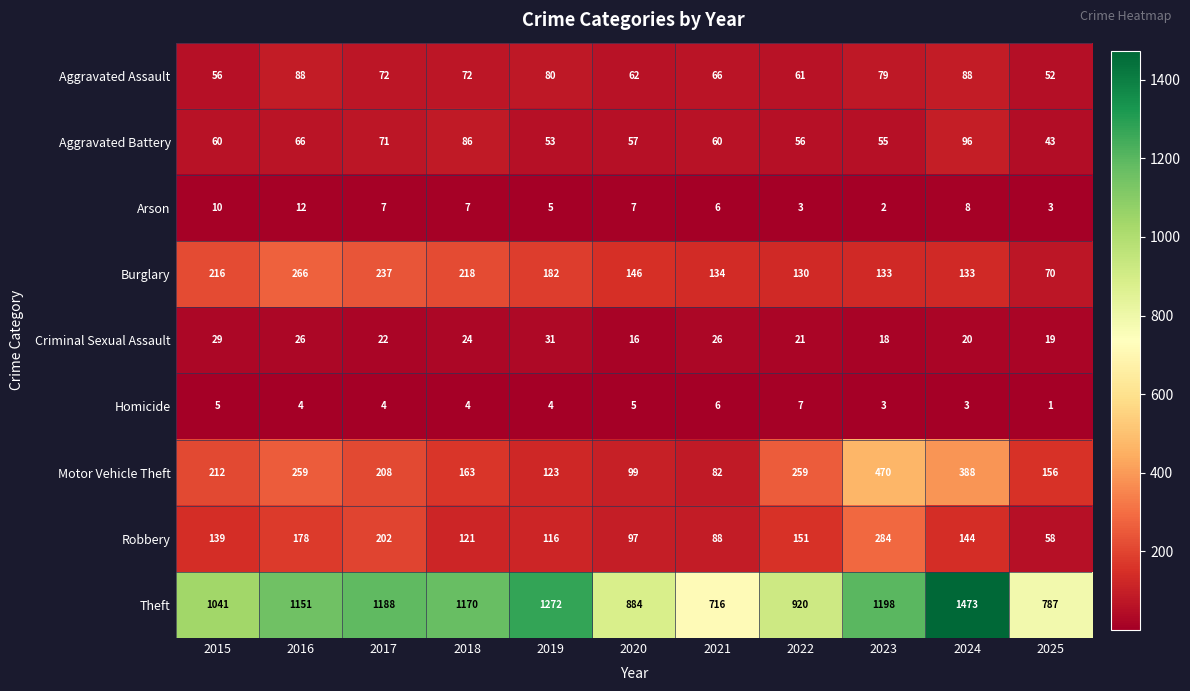

What is the average value of the Arson series?

6